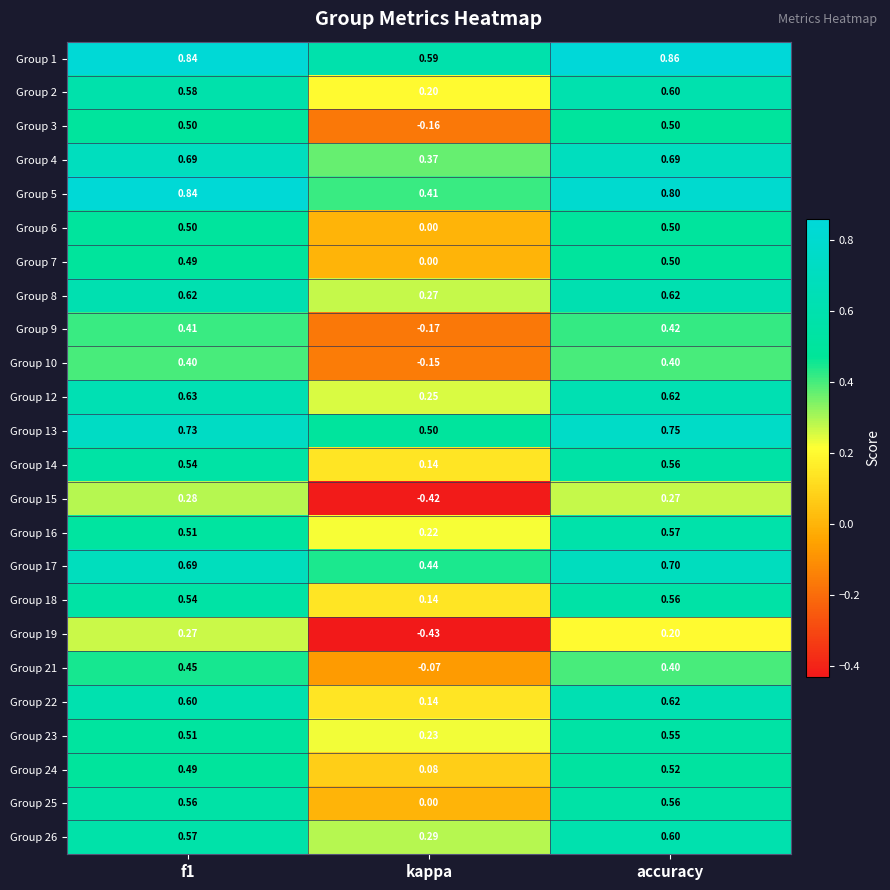

At which category is the sum across all series the highest?

accuracy